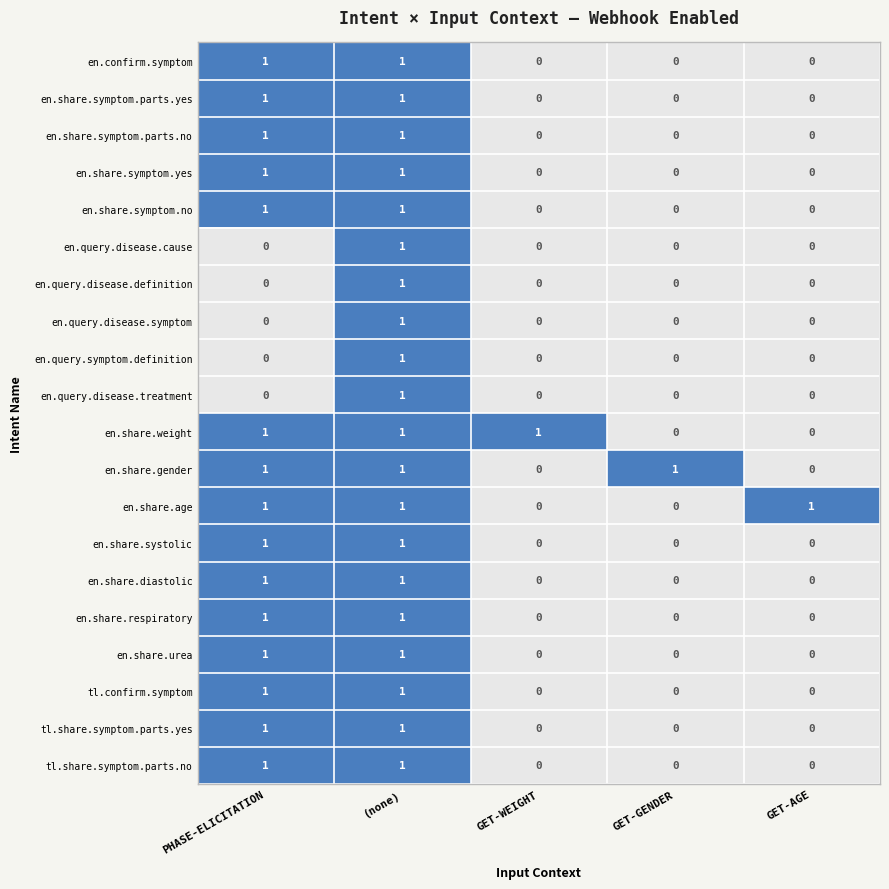

The value of tl.share.symptom.parts.no at PHASE-ELICITATION is 2. True or false?

False